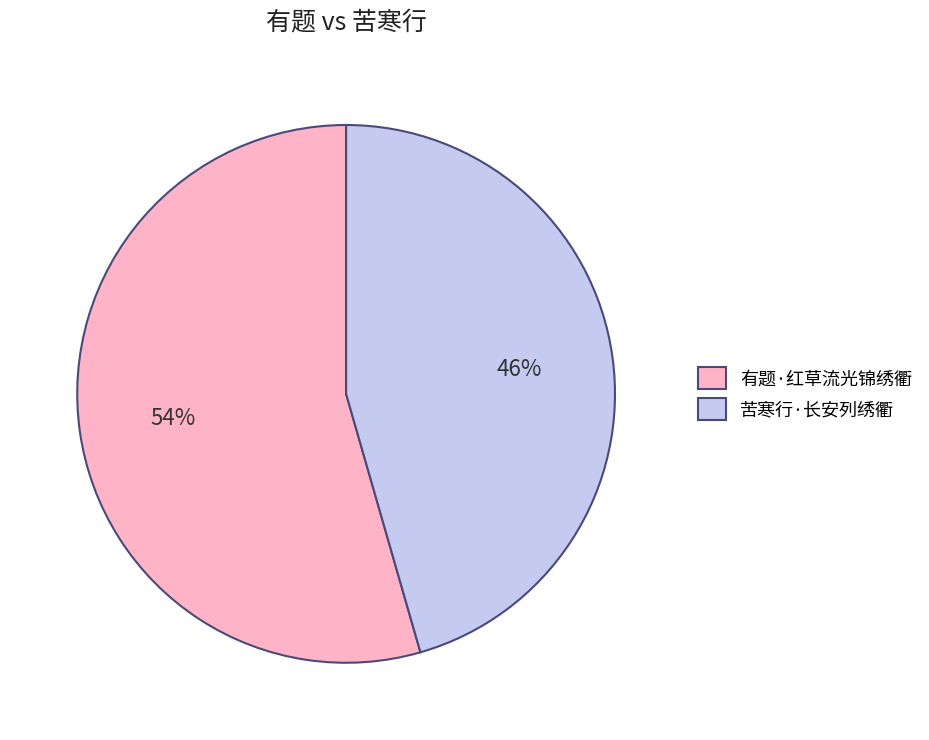

What is the majority slice?

有题·红草流光锦绣衢